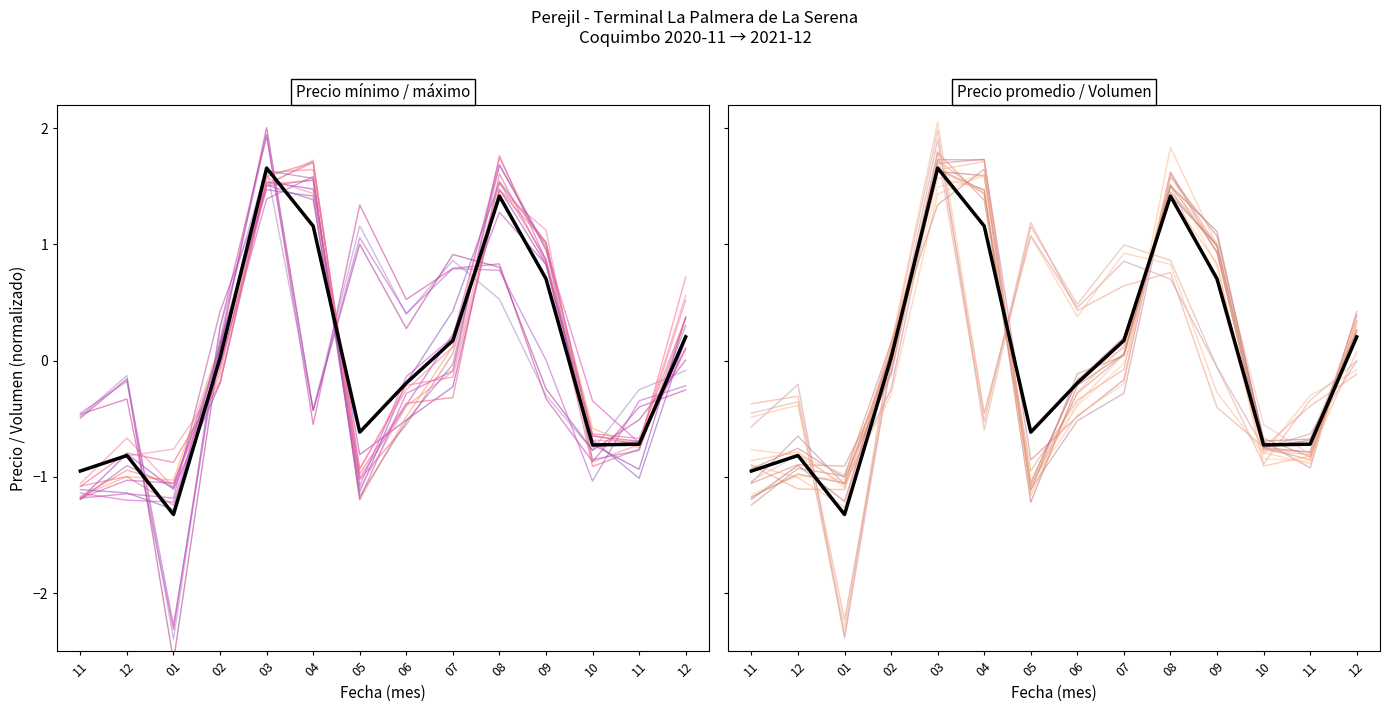

What is the change in value from 05 to 12?

+0.8